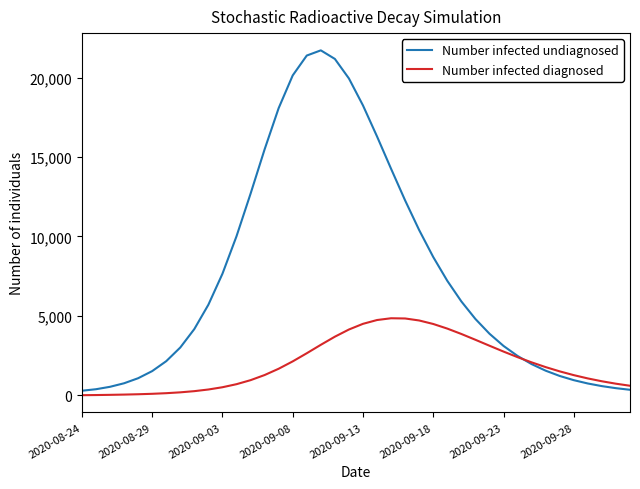

True or false: Number infected undiagnosed and Number infected diagnosed intersect in this chart.

True